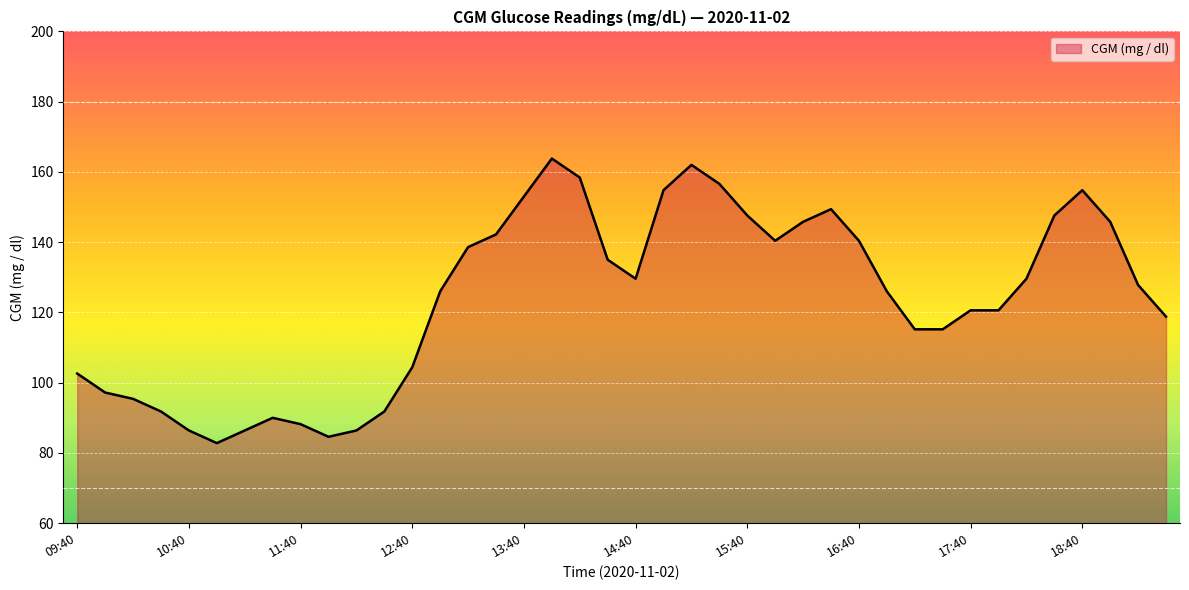

What is the maximum value shown in the chart?

163.8